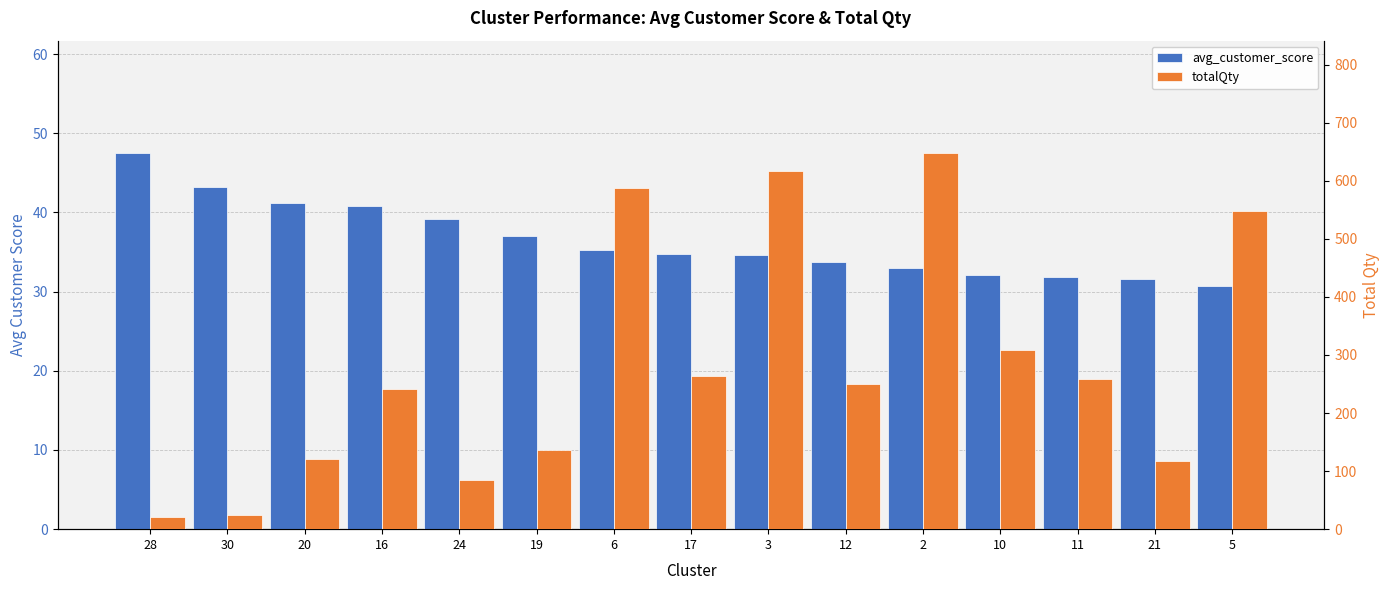

What is the spread (max minus min) of values at 24?

45.8